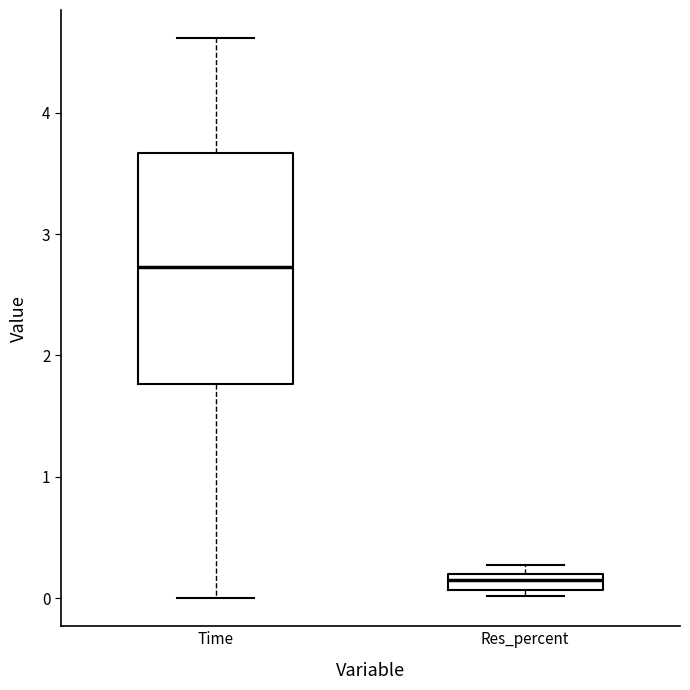

Comparing the boxes themselves (not the whiskers), which one is the tallest?

Time